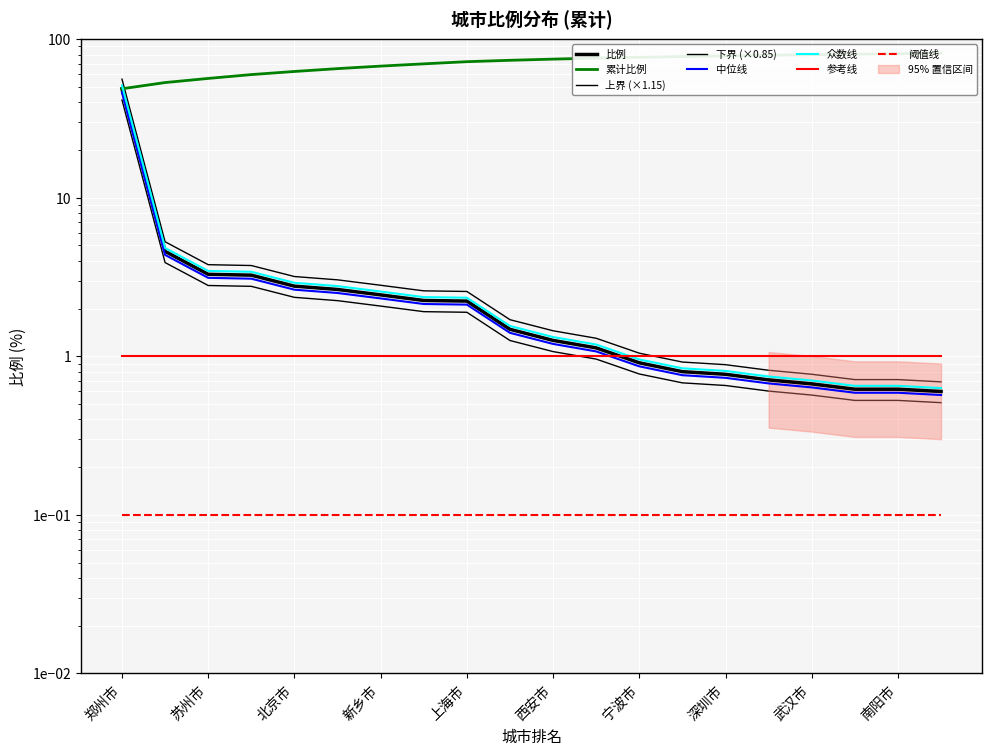

Which category has the lowest value across all series?

驻马店市